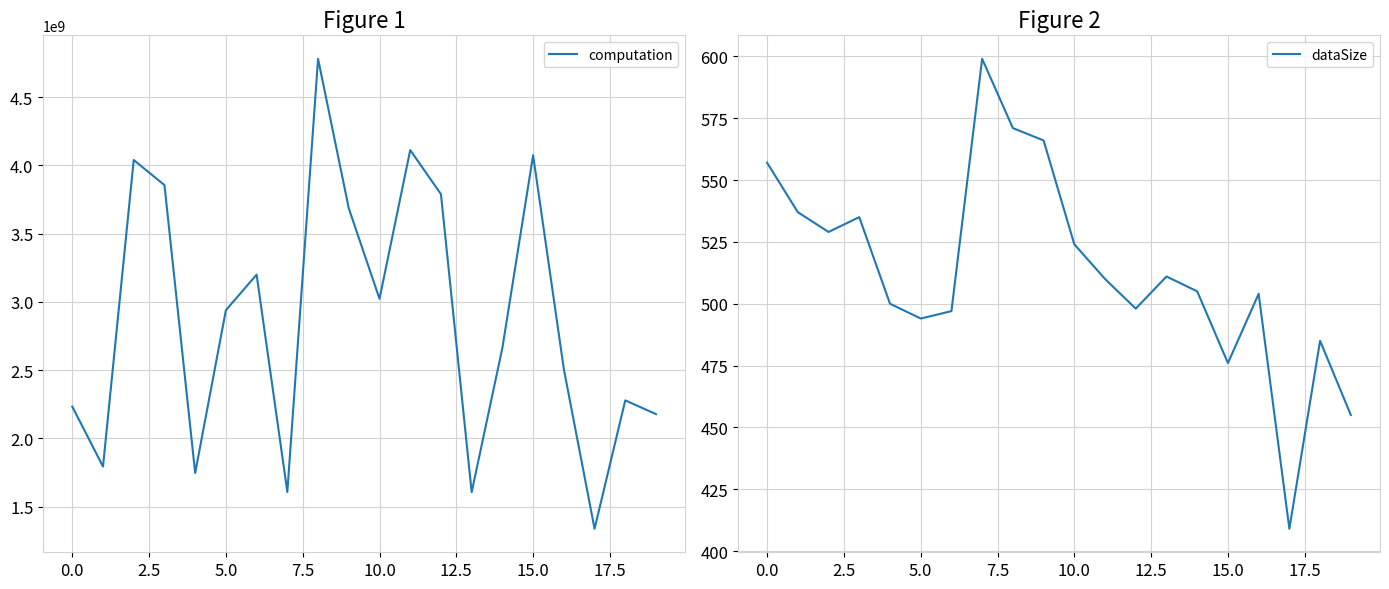

At which label is dataSize closest to 504?

16